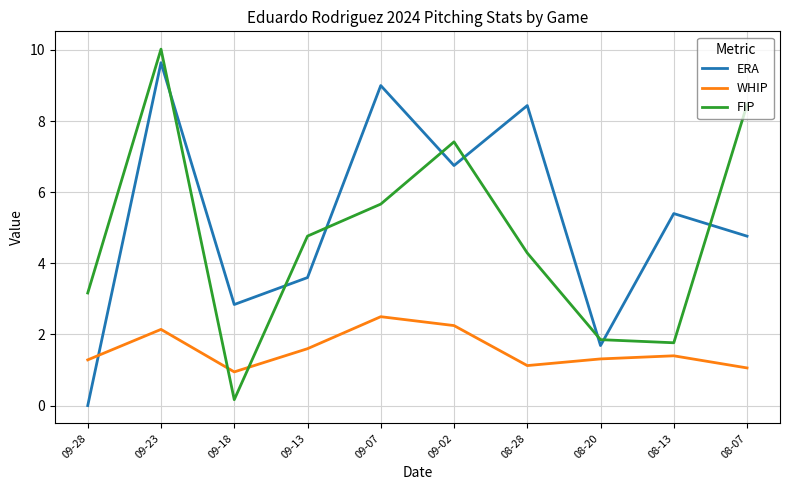

What is the approximate value of ERA at 08-20?

1.7